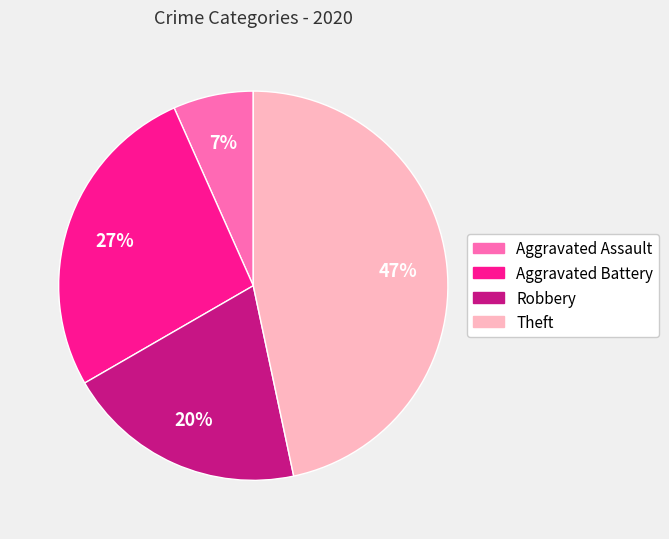

Is the sum of Aggravated Battery and Robbery greater than half?

No